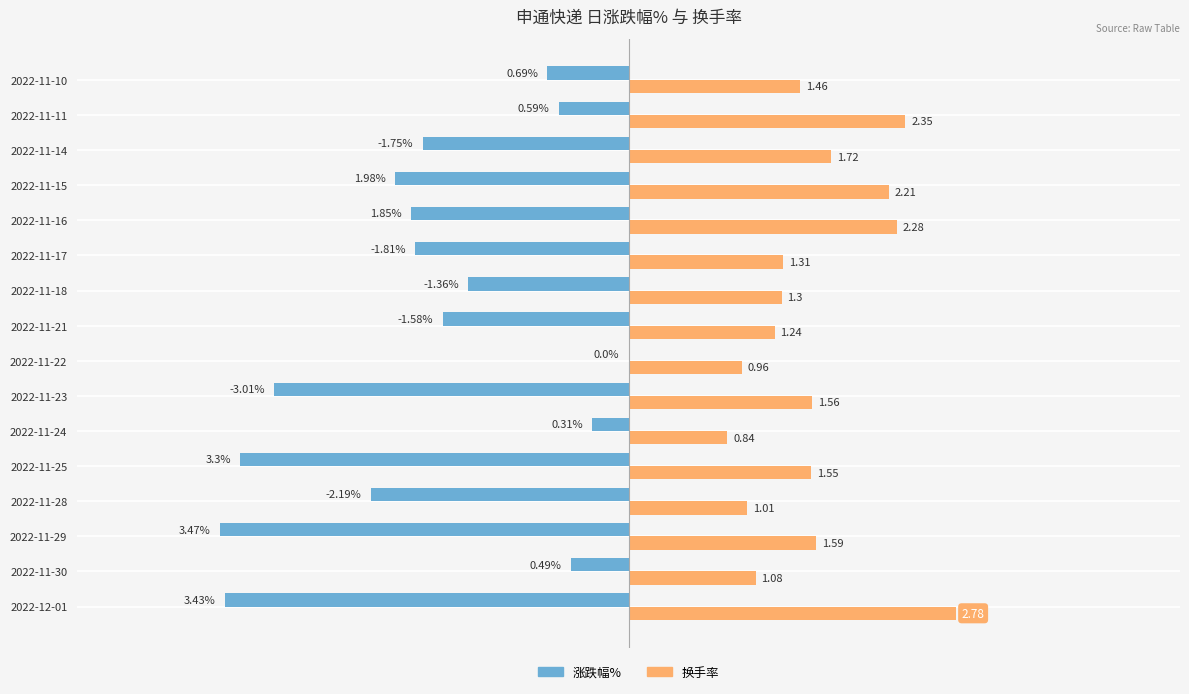

Between 2022-11-23 and 2022-11-22, which series saw the biggest shift?

涨跌幅%